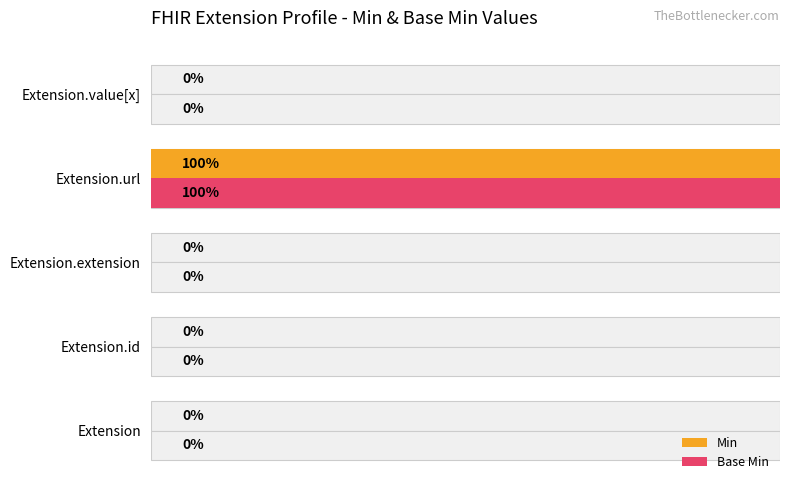

How many distinct data groups are displayed?

2